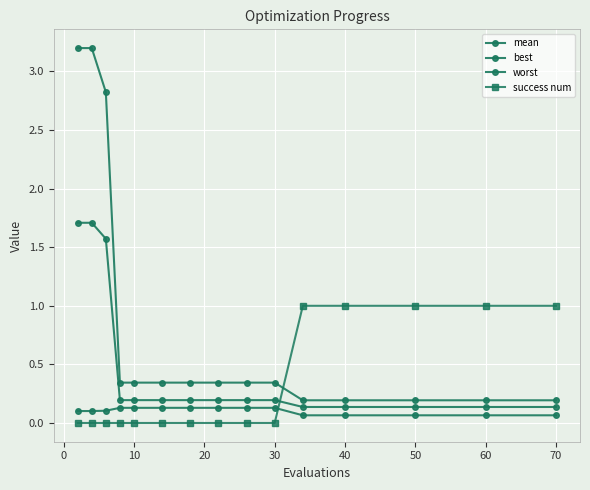

At how many categories does at least one series exceed 2?

3